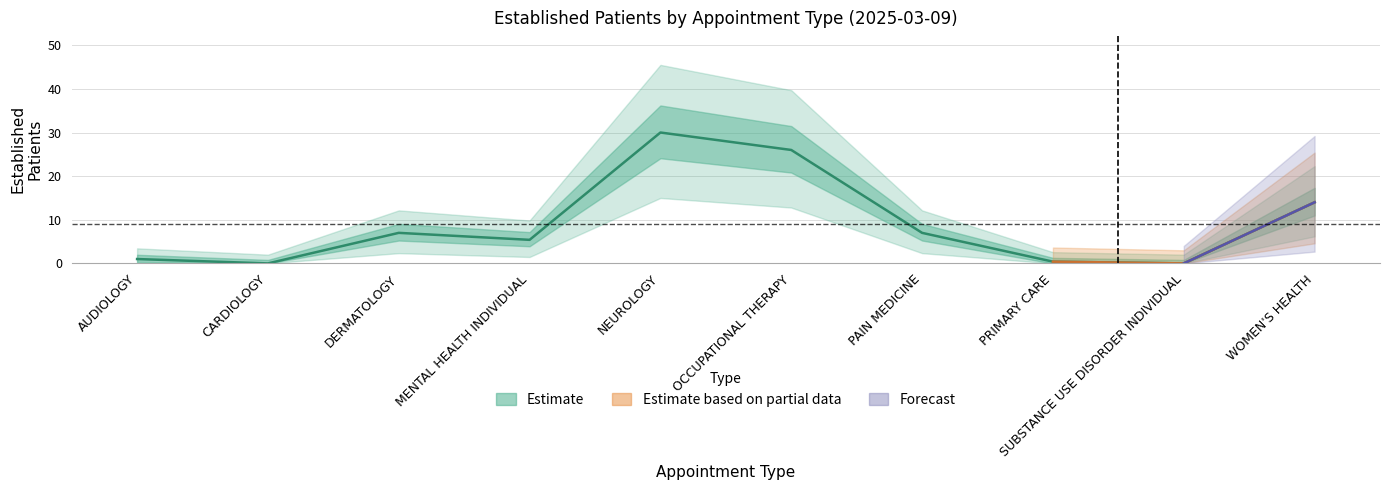

What position from the left is NEUROLOGY?

5